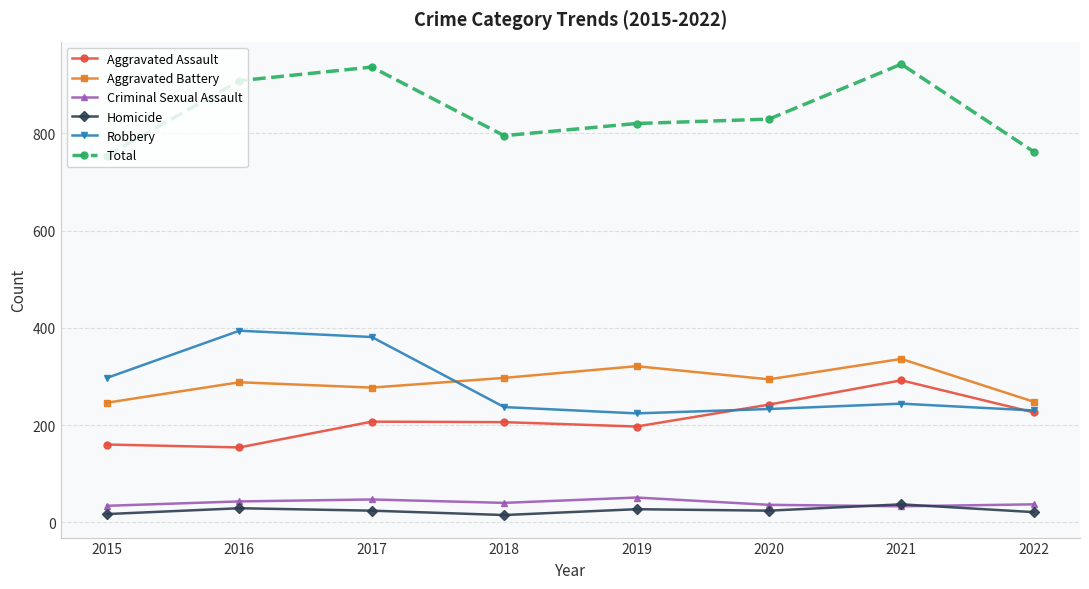

At which category does Aggravated Battery reach its first local peak?

2016